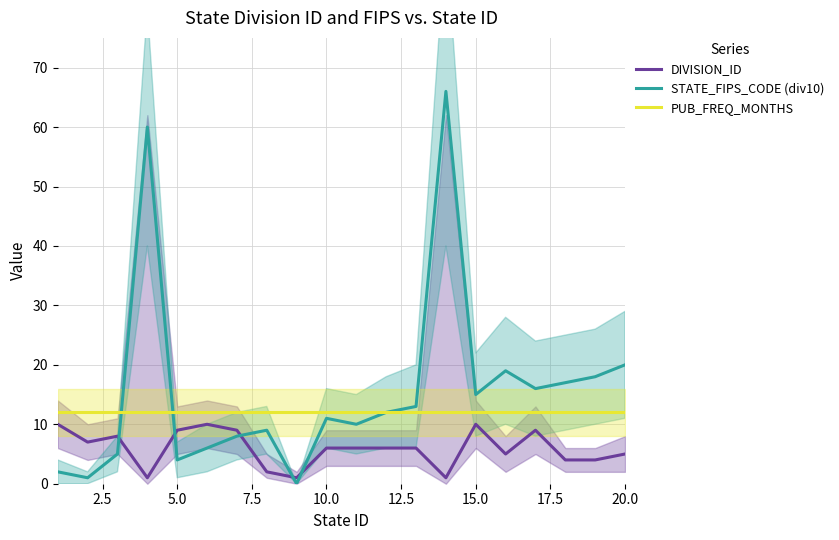

What is the difference between the second highest and minimum values in the STATE_FIPS_CODE (div10) series?

60